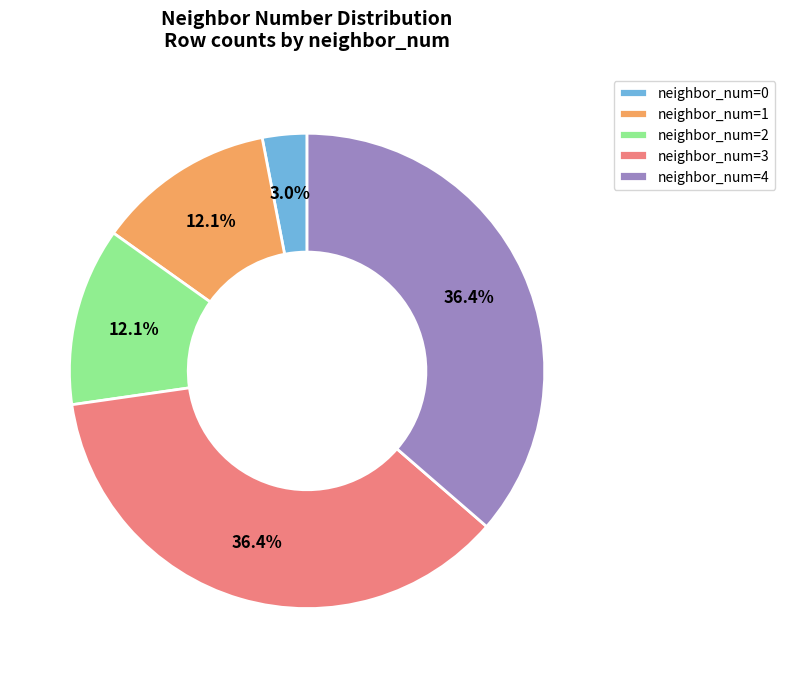

Between neighbor_num=0 and neighbor_num=4, which is larger?

neighbor_num=4